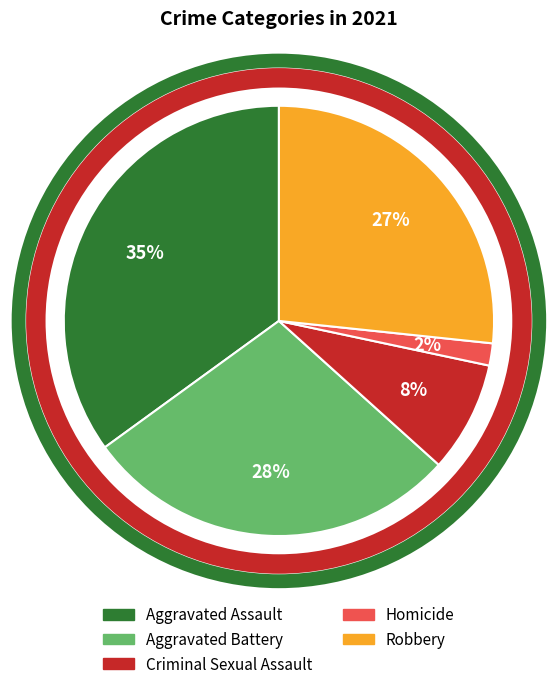

Do Aggravated Battery and Robbery together represent more than half of the pie?

Yes